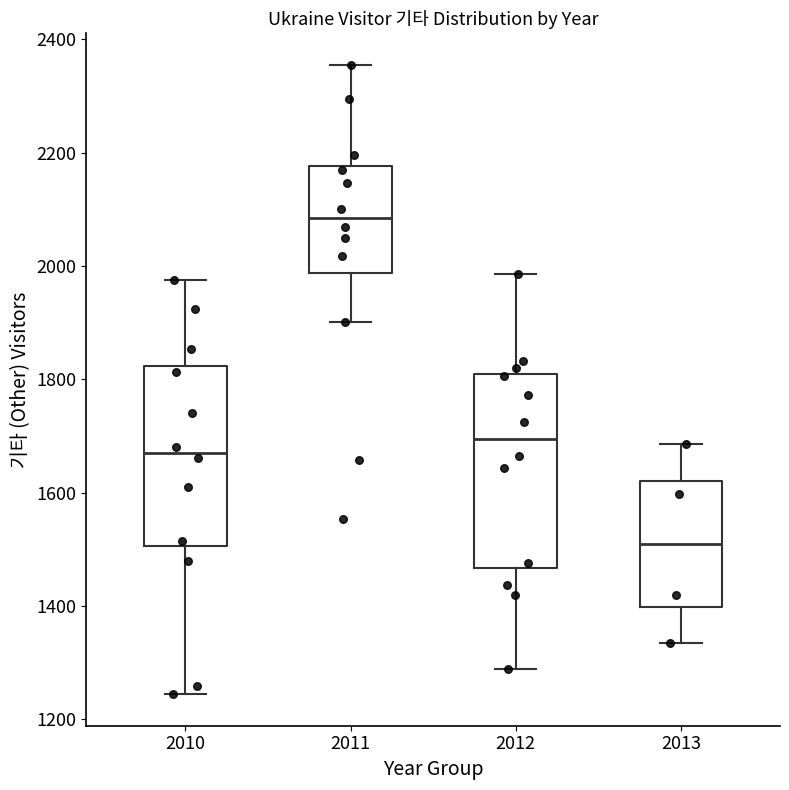

Reading left to right, transcribe this box plot: for each box, give where its median line is, the range the box spans, and where its two whiskers end, as read against the y-axis. The values are not printed on the chart, so give them approximately, as read against the axis.

2010: median 1680, box 1500 to 1820, whiskers 1240 to 1980
2011: median 2080, box 1980 to 2180, whiskers 1900 to 2360
2012: median 1700, box 1460 to 1800, whiskers 1280 to 1980
2013: median 1500, box 1400 to 1620, whiskers 1340 to 1680